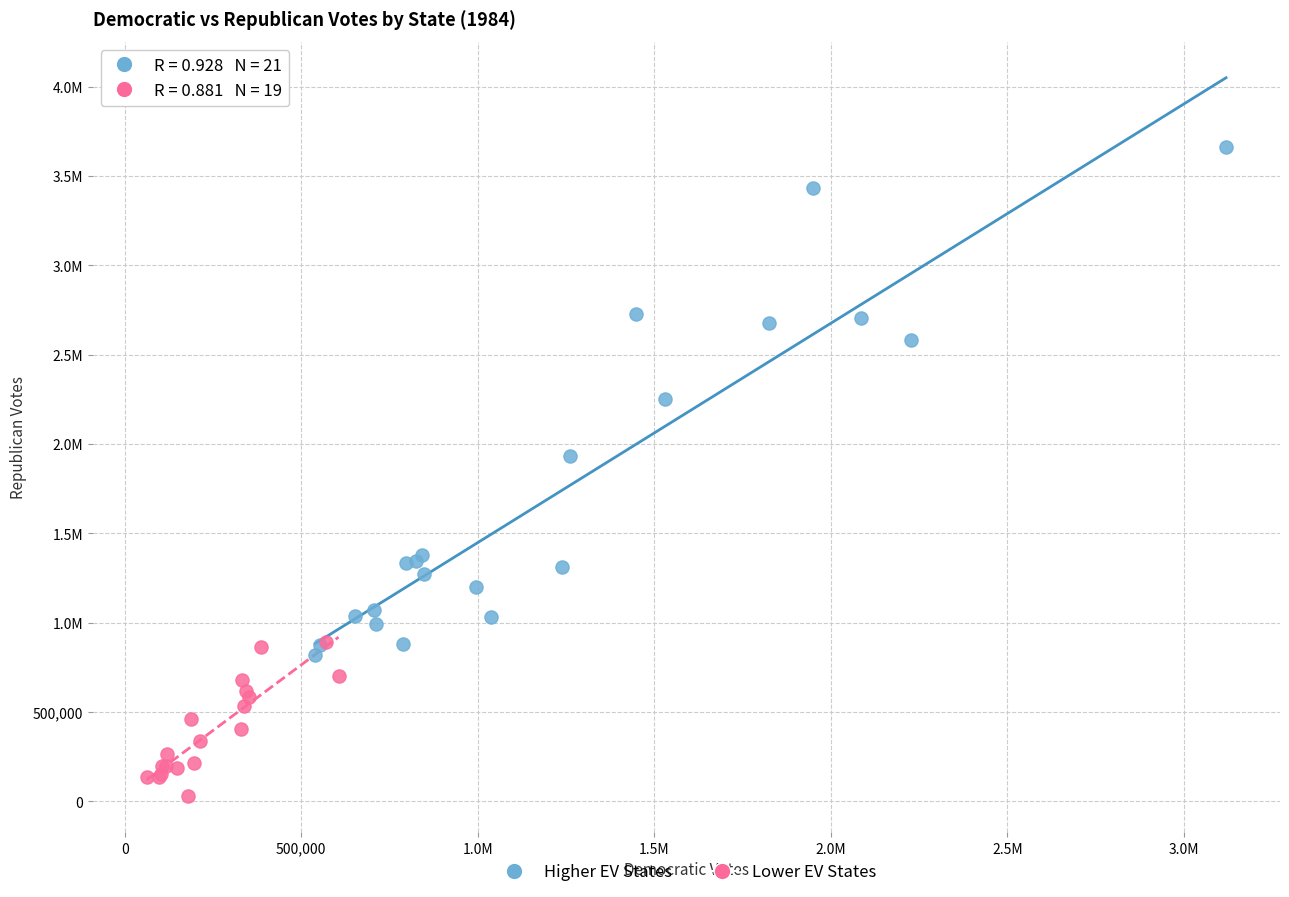

What are all the series names shown in the legend?

Higher EV States, Lower EV States